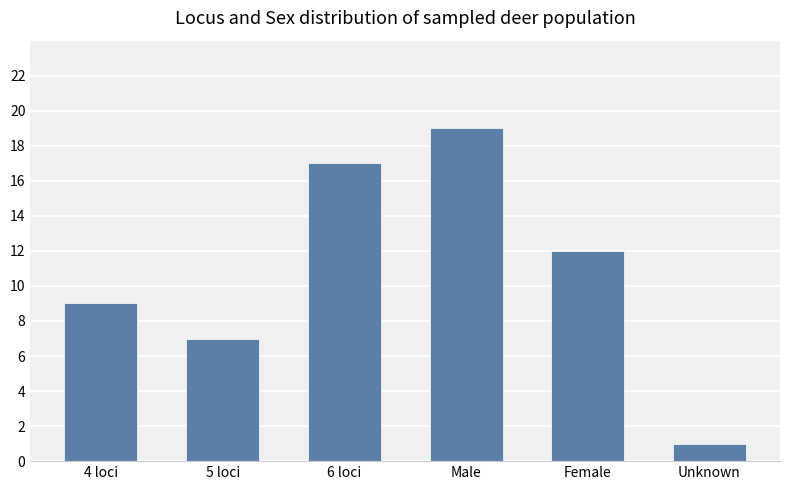

Rank the categories by value from lowest to highest.

Unknown, 5 loci, 4 loci, Female, 6 loci, Male